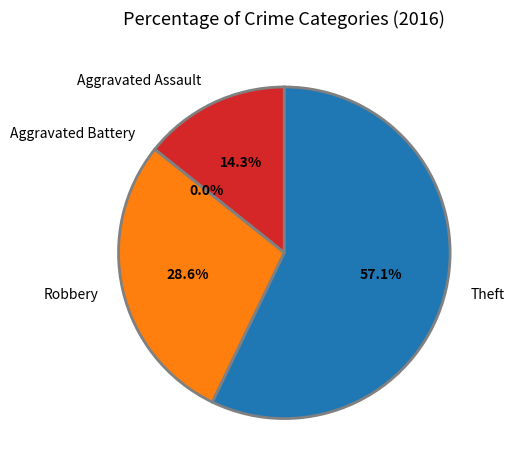

What is the largest slice in the pie chart?

Theft